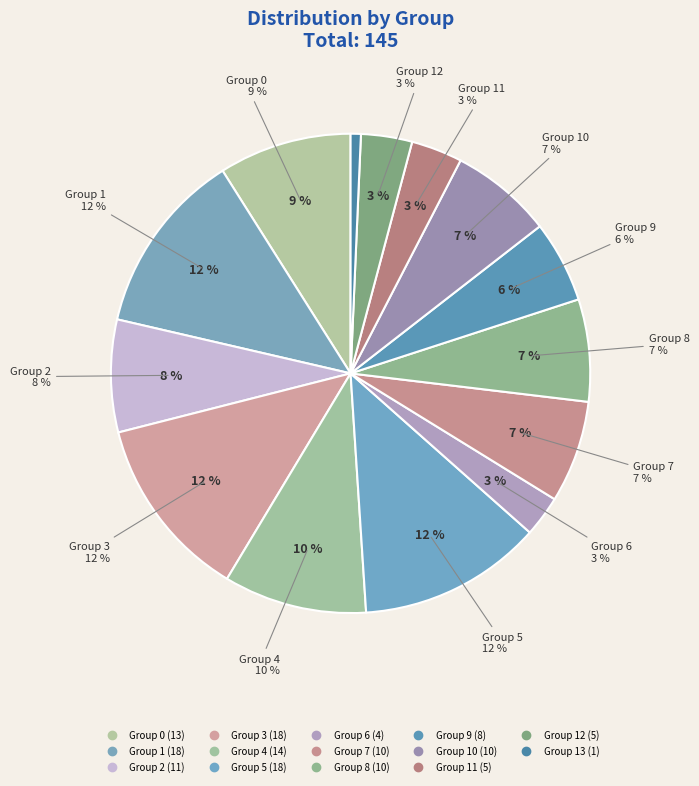

To the nearest percent, what percentage of the pie is 3?

12%